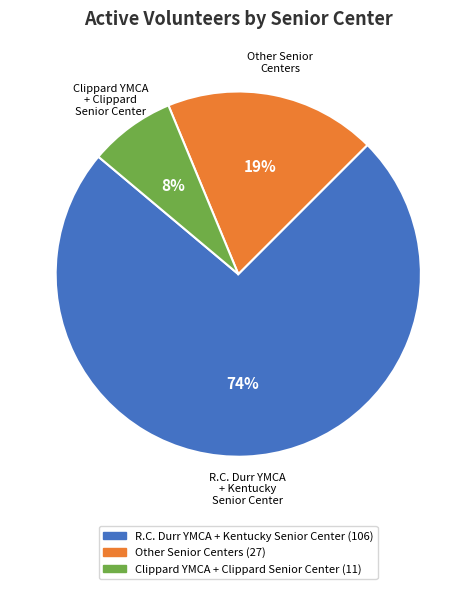

What is the ratio of the value at Other Senior Centers to the value at R.C. Durr YMCA + Kentucky Senior Center?

0.3